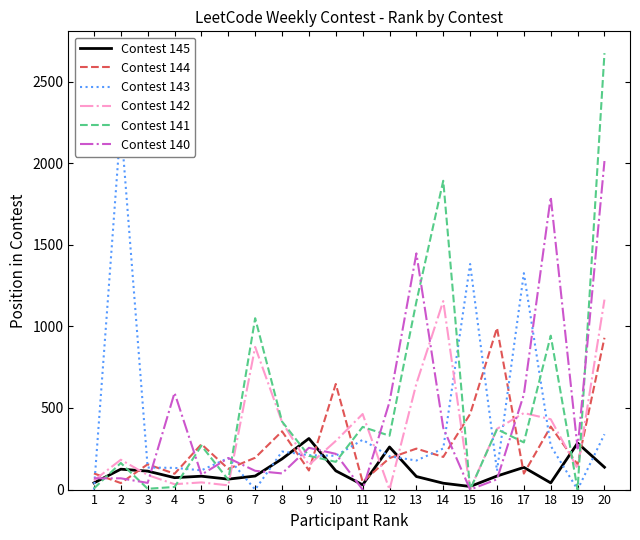

How many series are shown in this chart?

6